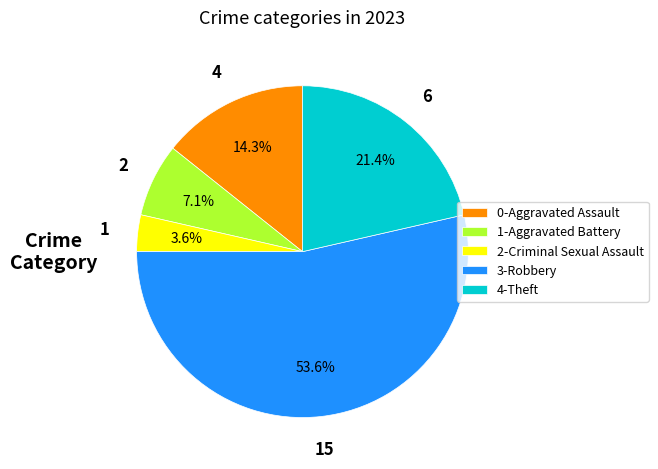

How many segments does this pie chart have?

5